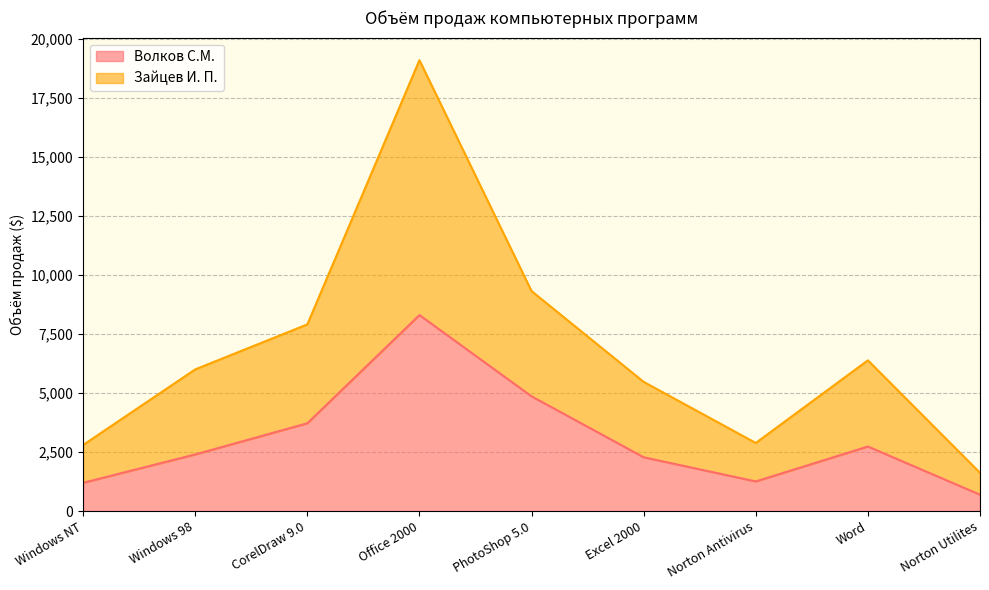

True or false: Волков С.М. and Зайцев И. П. cross at least once.

False